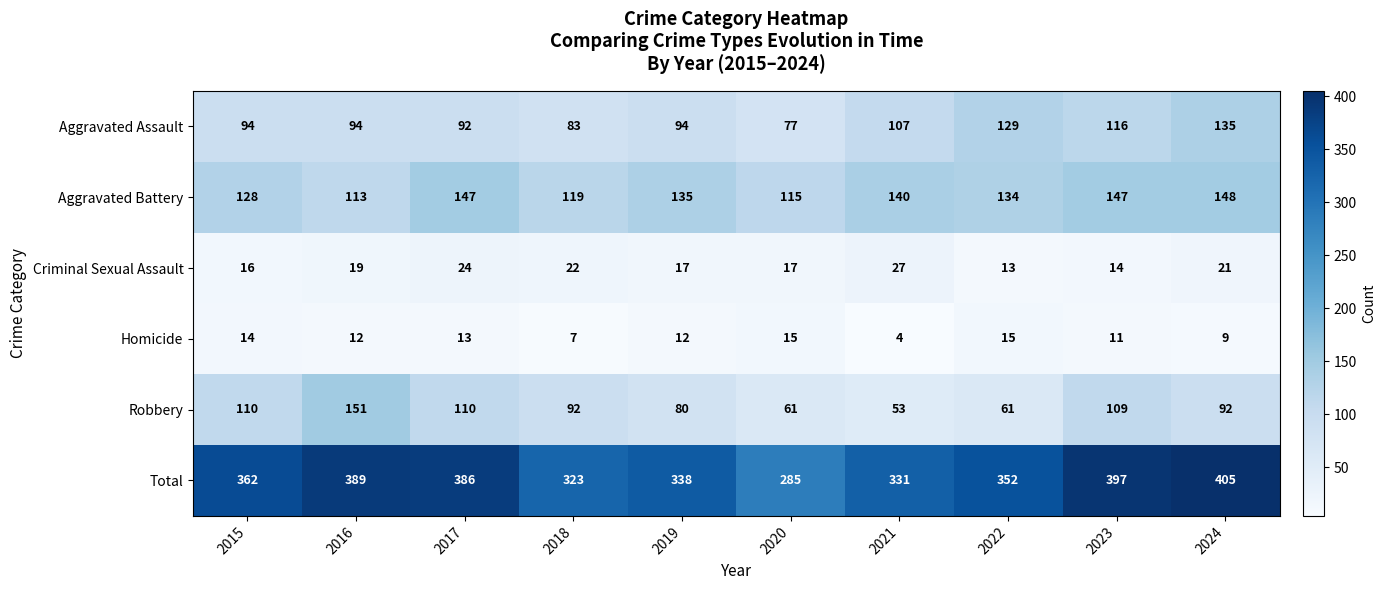

The Aggravated Assault series shows 151 at 2015. True or false?

False